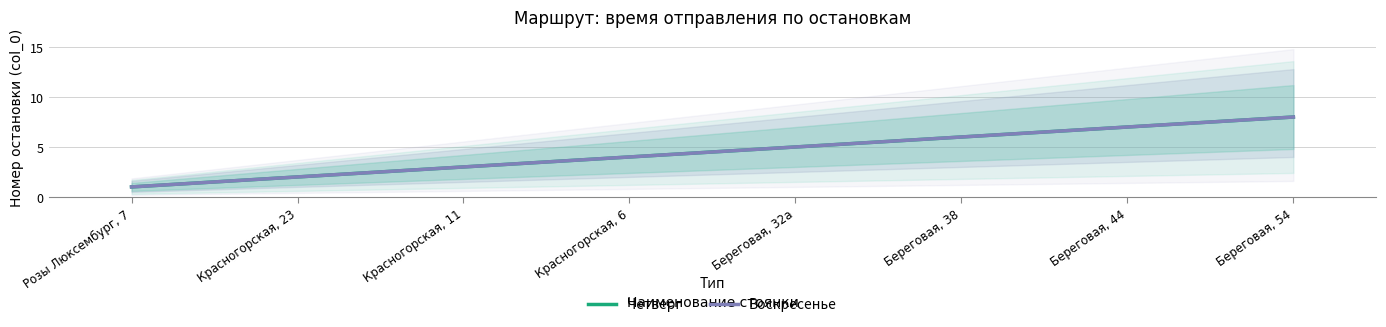

At which label is Четверг closest to 4?

Красногорская, 6